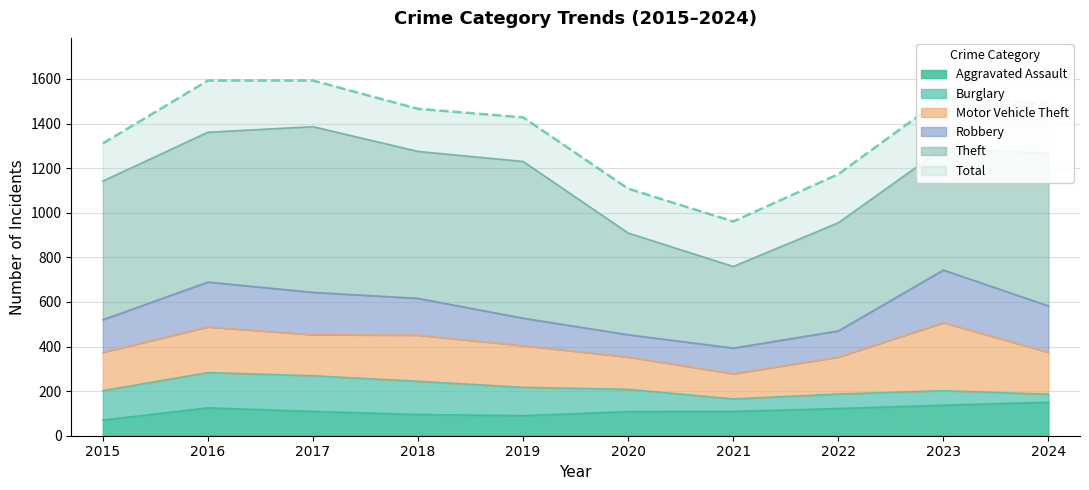

The Robbery series shows 208 at 2024. True or false?

True